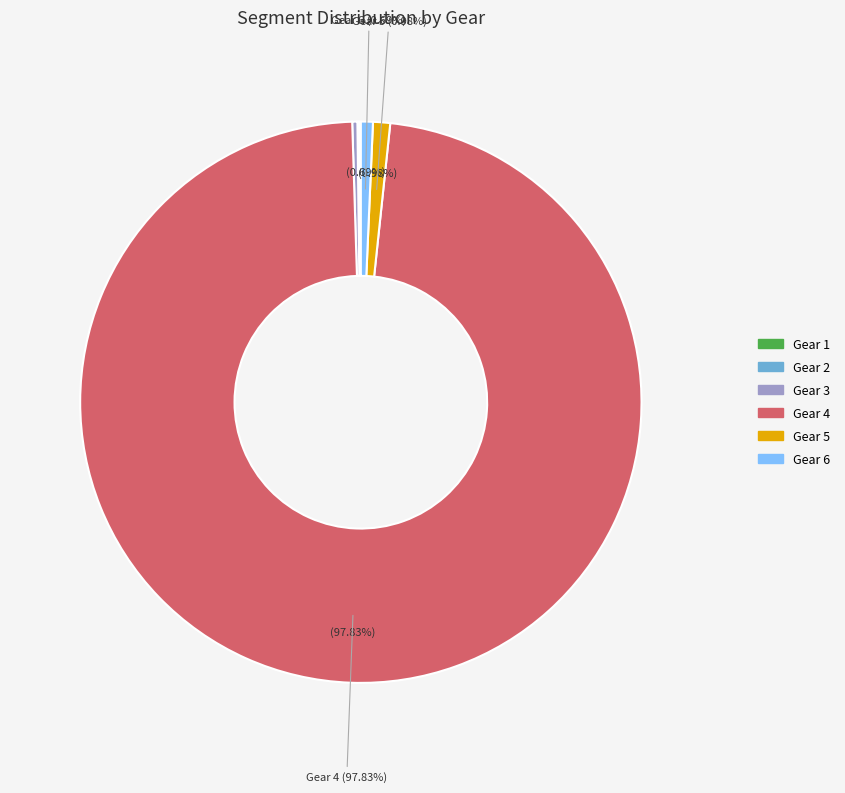

What is the majority slice?

Gear 4